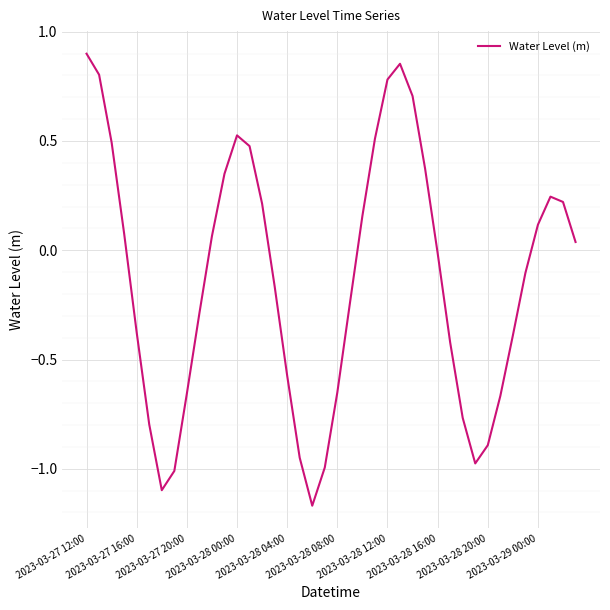

How many lines are shown in the chart?

1